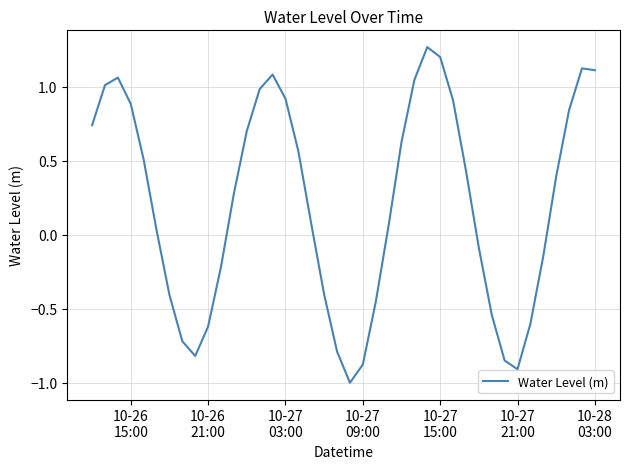

How many lines are shown in the chart?

1